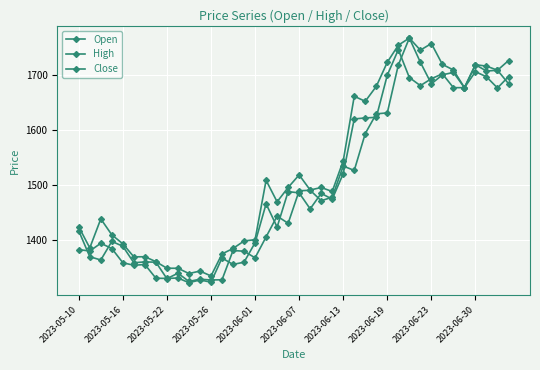

How many lines are shown in the chart?

3